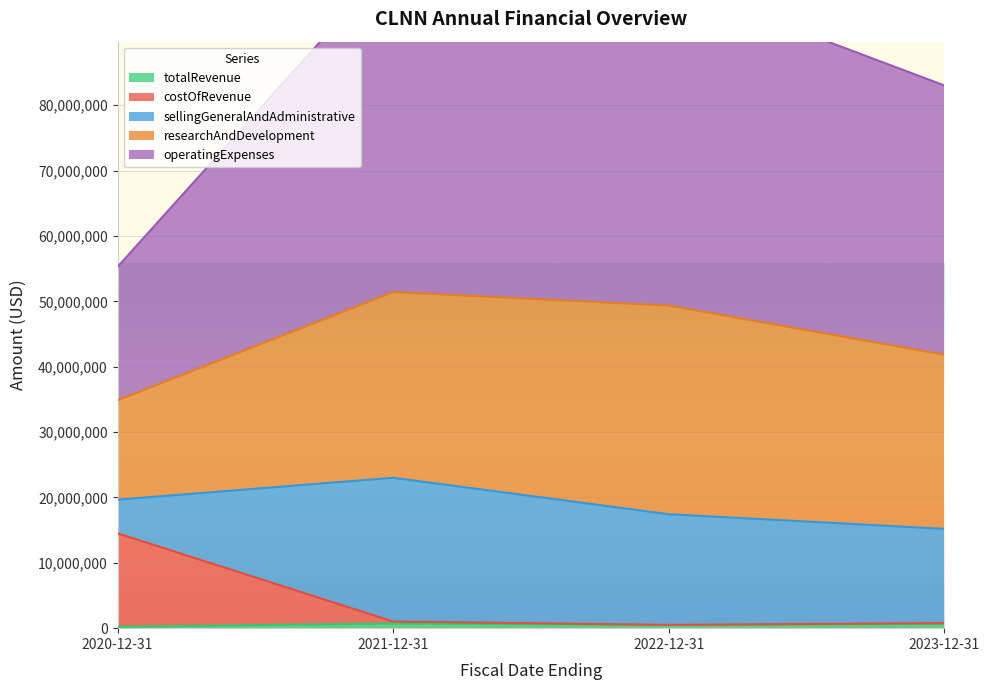

What is the sum of the totalRevenue values at 2021-12-31 and 2020-12-31?

929000